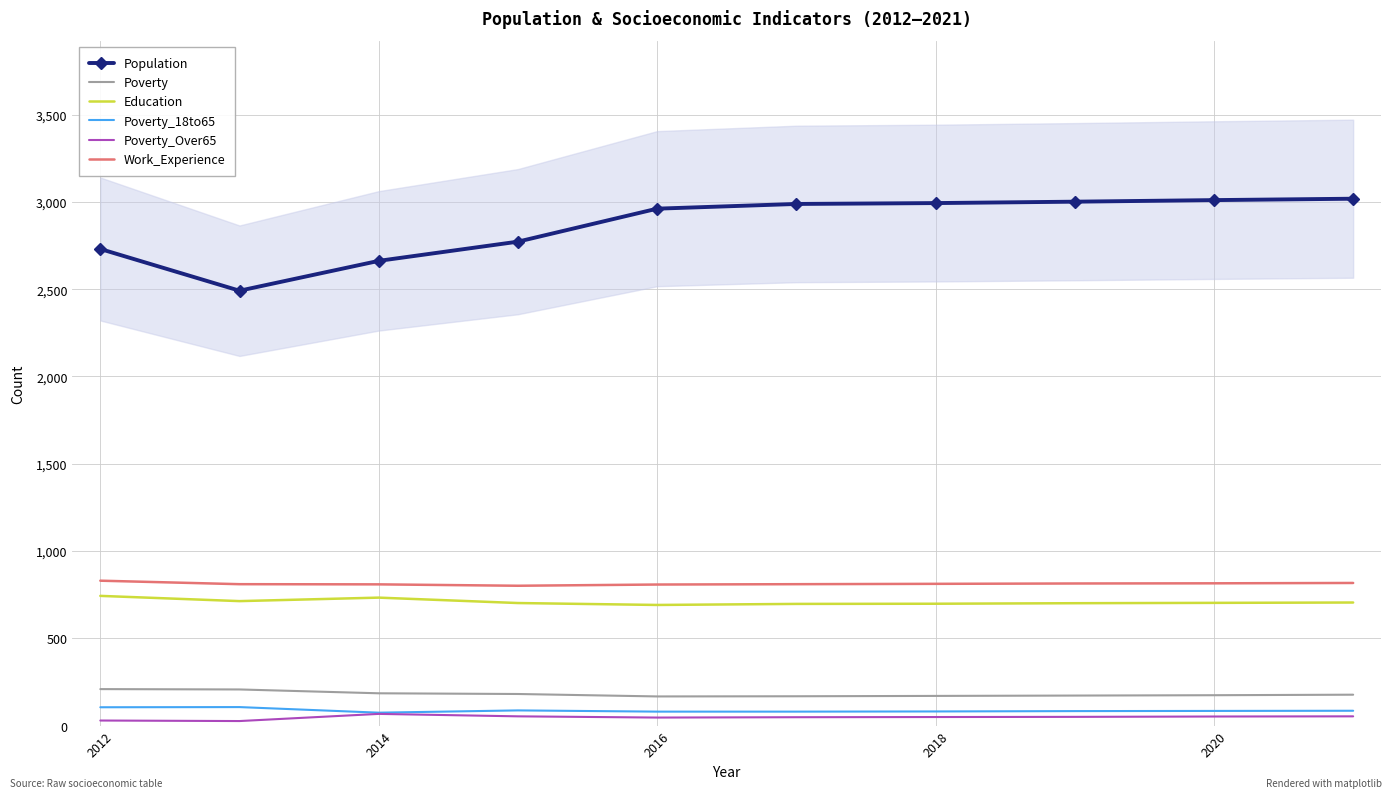

True or false: Poverty_18to65 has a value of 74 at 2014.

True